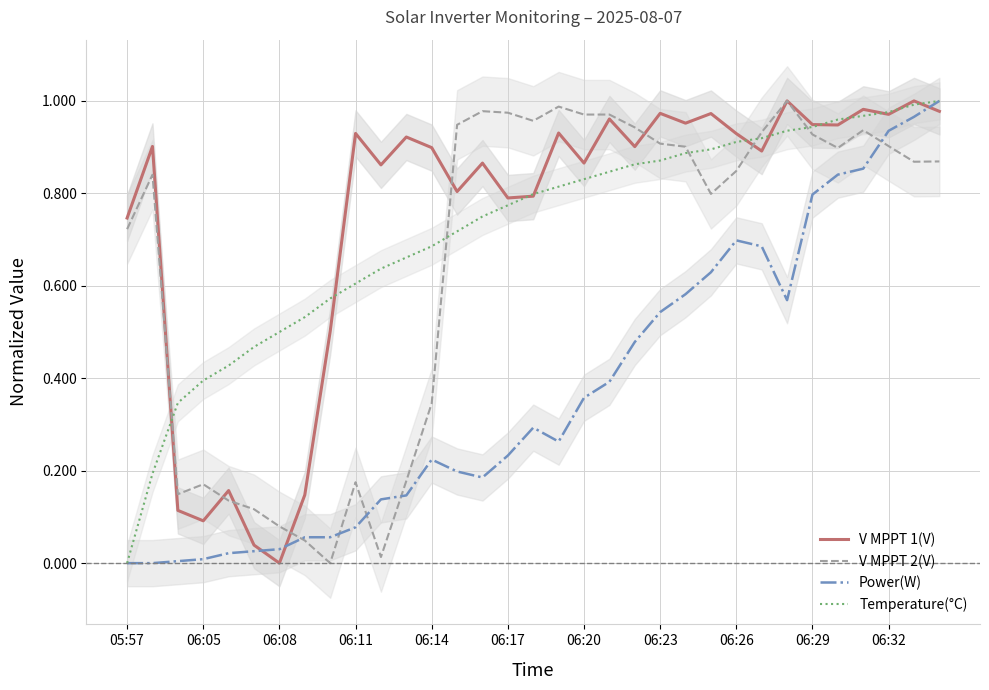

True or false: V MPPT 2(V) has more than 0 points higher than both neighbors.

True